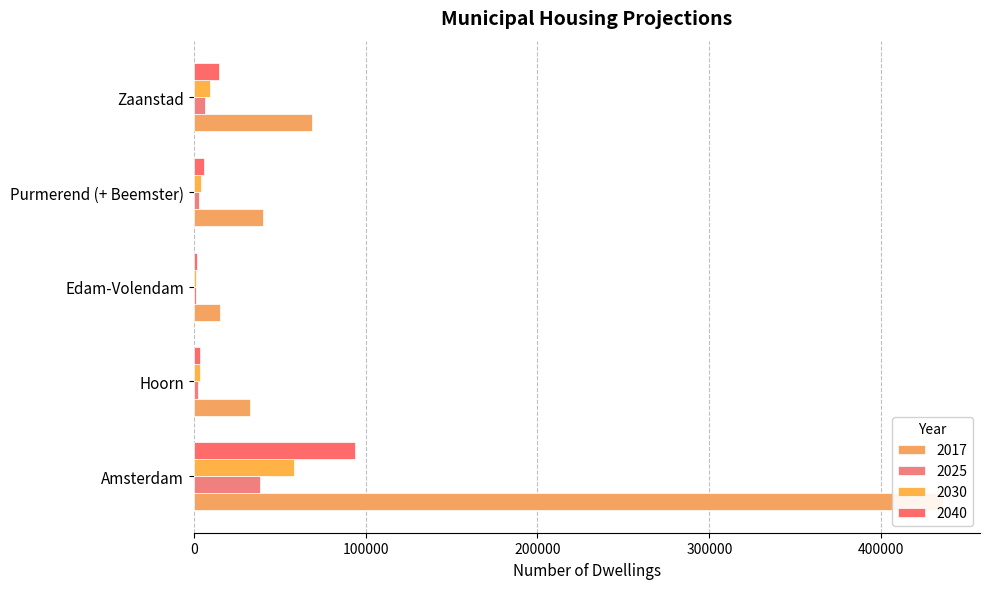

How many data points in 2030 are above 4000?

2